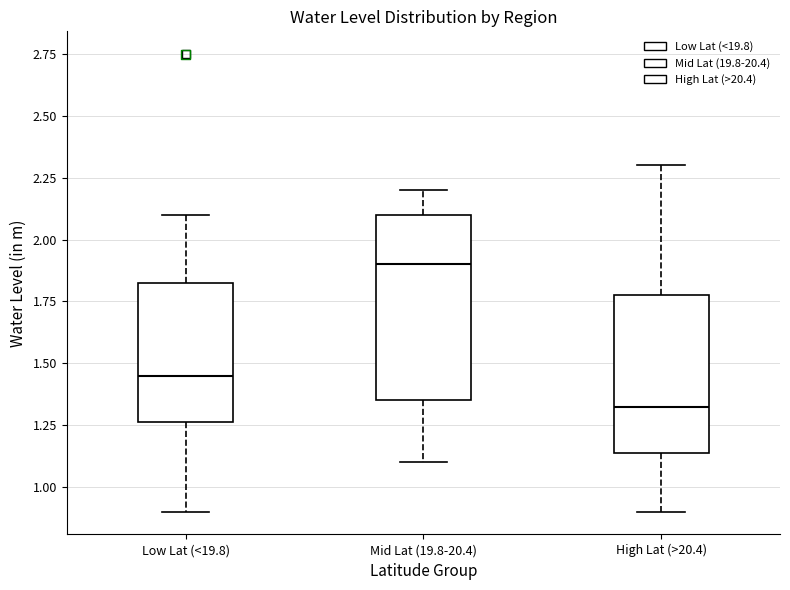

Which box is the tallest, from its lower edge to its upper edge?

Mid Lat (19.8-20.4)